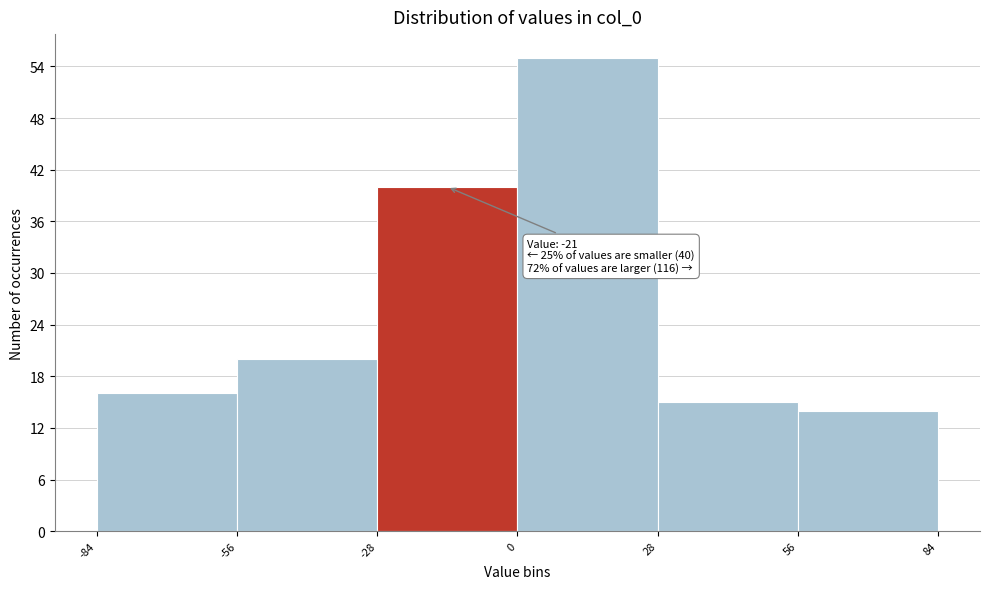

Which range on the x-axis has the tallest bar?

0 to 28